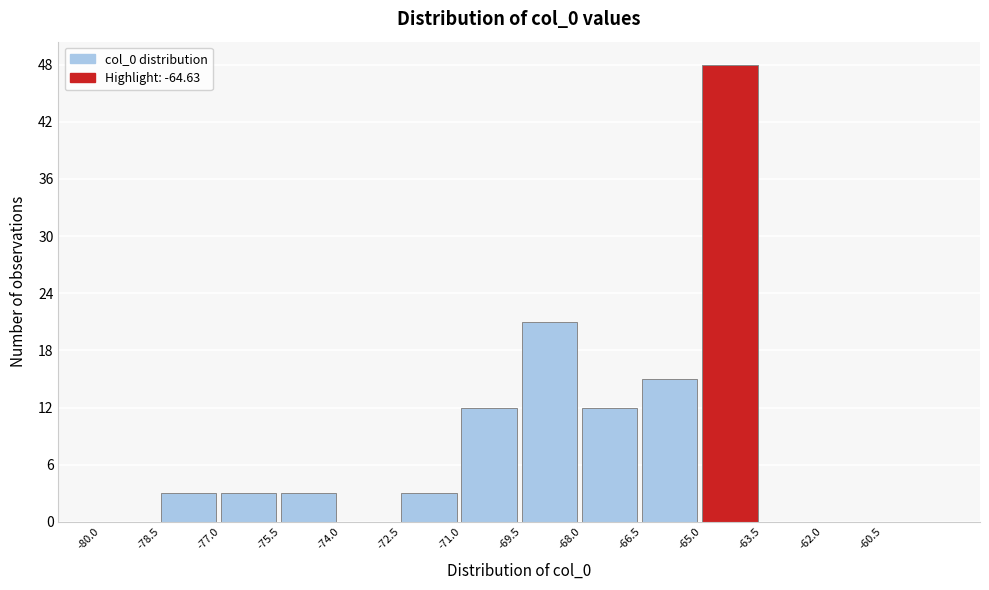

Reading left to right, list every bar in this chart as the range it spans on the x-axis followed by its height. Neither the bar edges nor the heights are printed on the chart, so give them approximately, as read against the axes.

-80.0 to -78.5: 0
-78.5 to -77.0: 3
-77.0 to -75.5: 3
-75.5 to -74.0: 3
-74.0 to -72.5: 0
-72.5 to -71.0: 3
-71.0 to -69.5: 12
-69.5 to -68.0: 21
-68.0 to -66.5: 12
-66.5 to -65.0: 15
-65.0 to -63.5: 48
-63.5 to -62.0: 0
-62.0 to -60.5: 0
-60.5 to -59.0: 0